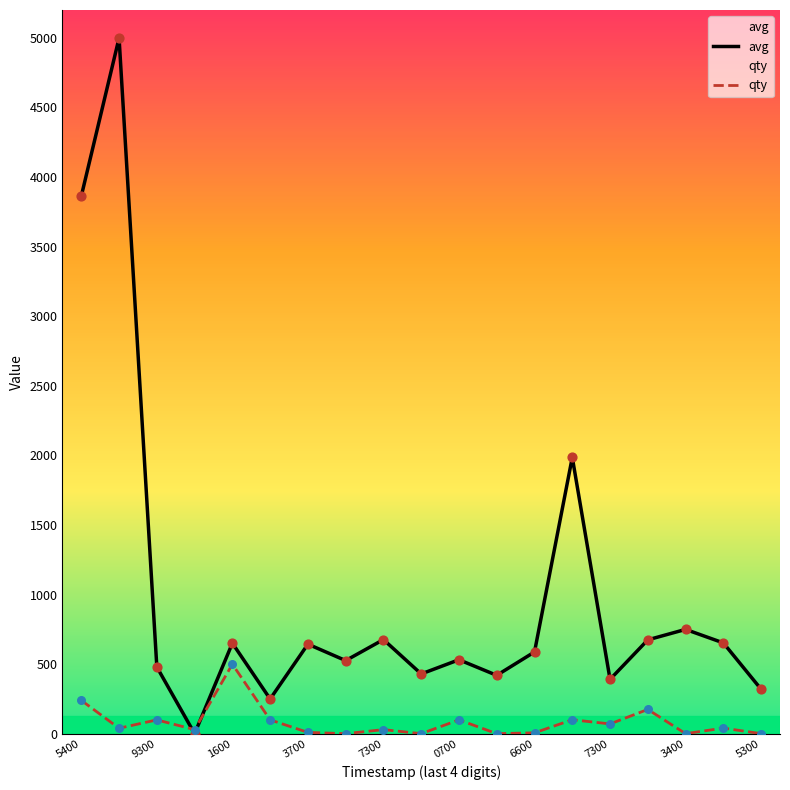

How many lines are shown in the chart?

2